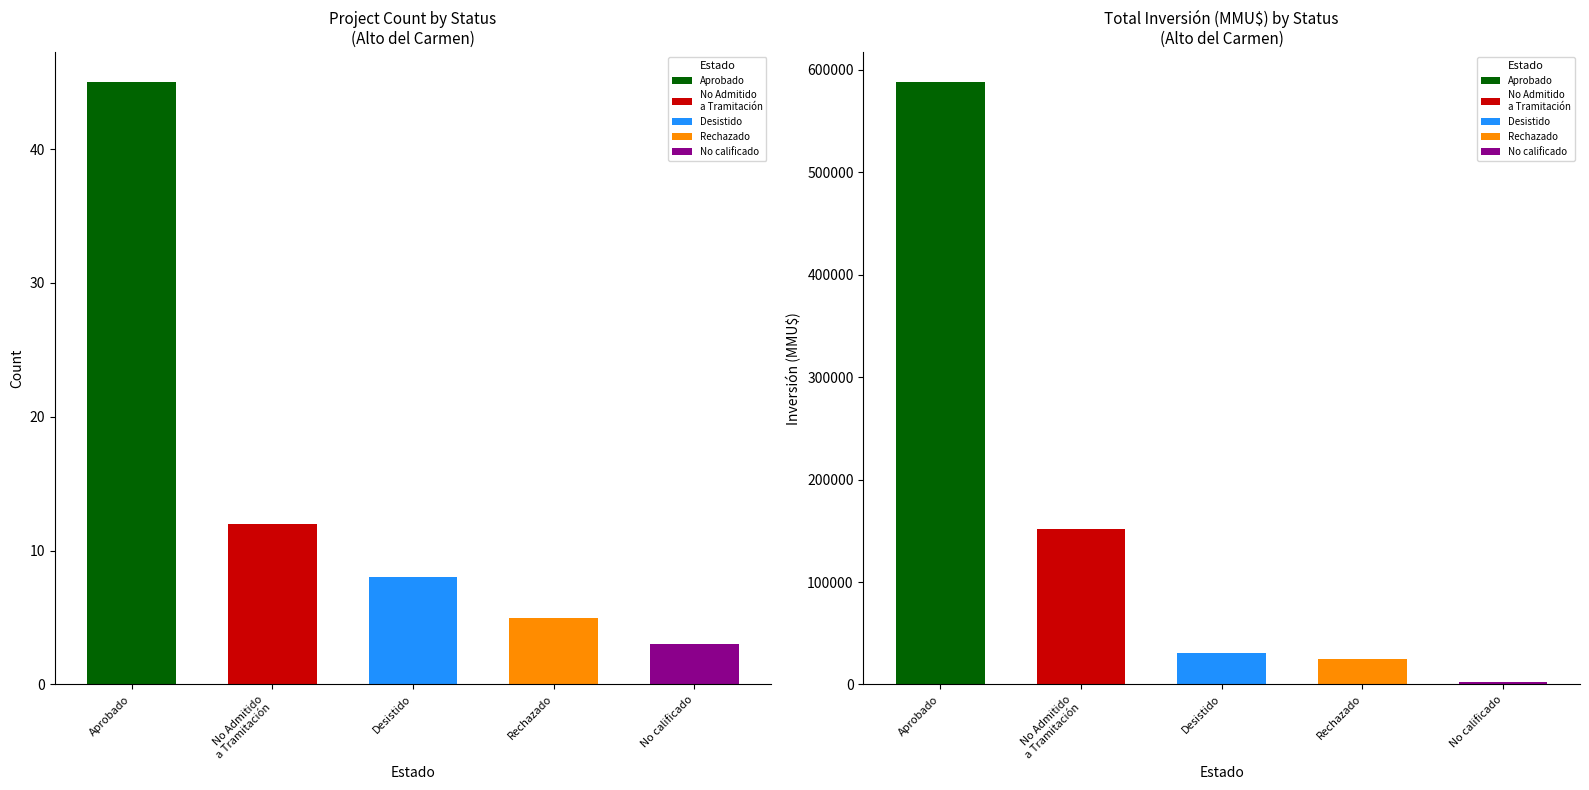

List the series in order of their peak value, highest first.

Inversión(MMU$), Count